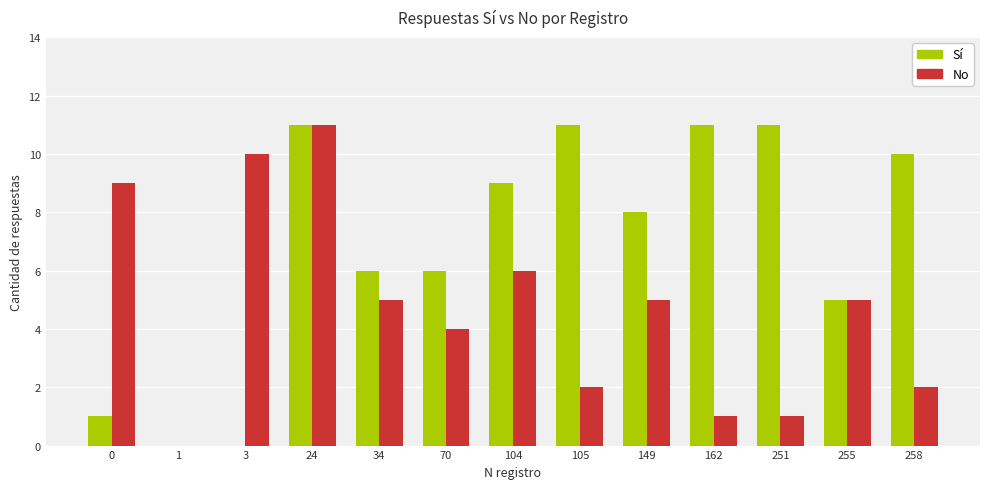

Reading left to right, extract all data points from this chart.

Sí: 1	0	0	11	6	6	9	11	8	11	11	5	10
No: 9	0	10	11	5	4	6	2	5	1	1	5	2